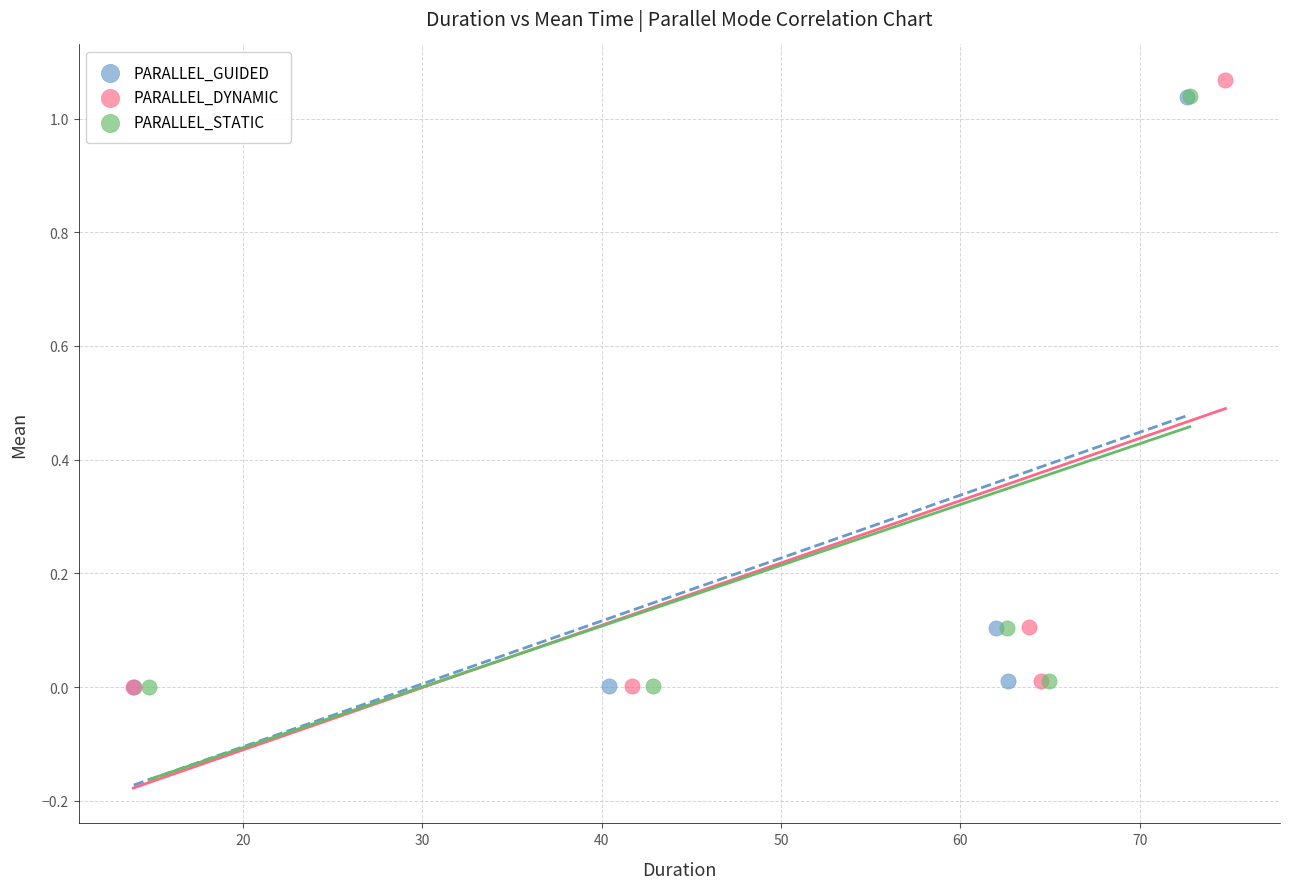

Which series has the widest spread of Y values?

PARALLEL_DYNAMIC